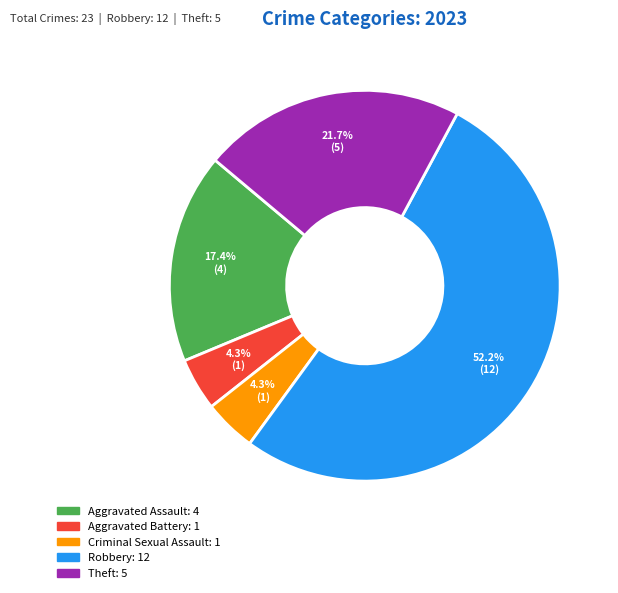

Does Robbery represent more than half of the total?

Yes